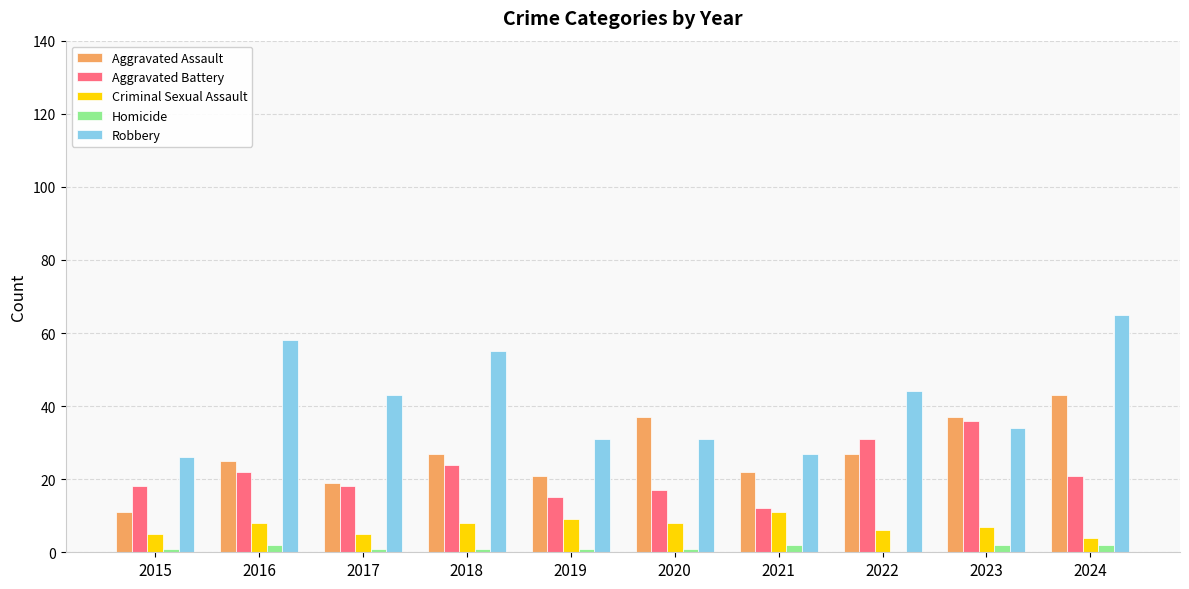

What is the approximate value of Criminal Sexual Assault at 2016?

8